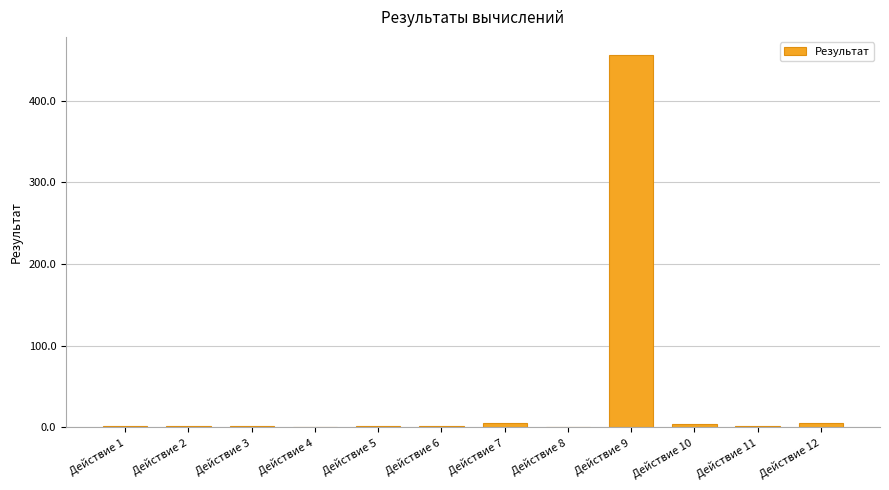

What is the sum of all values?

478.6